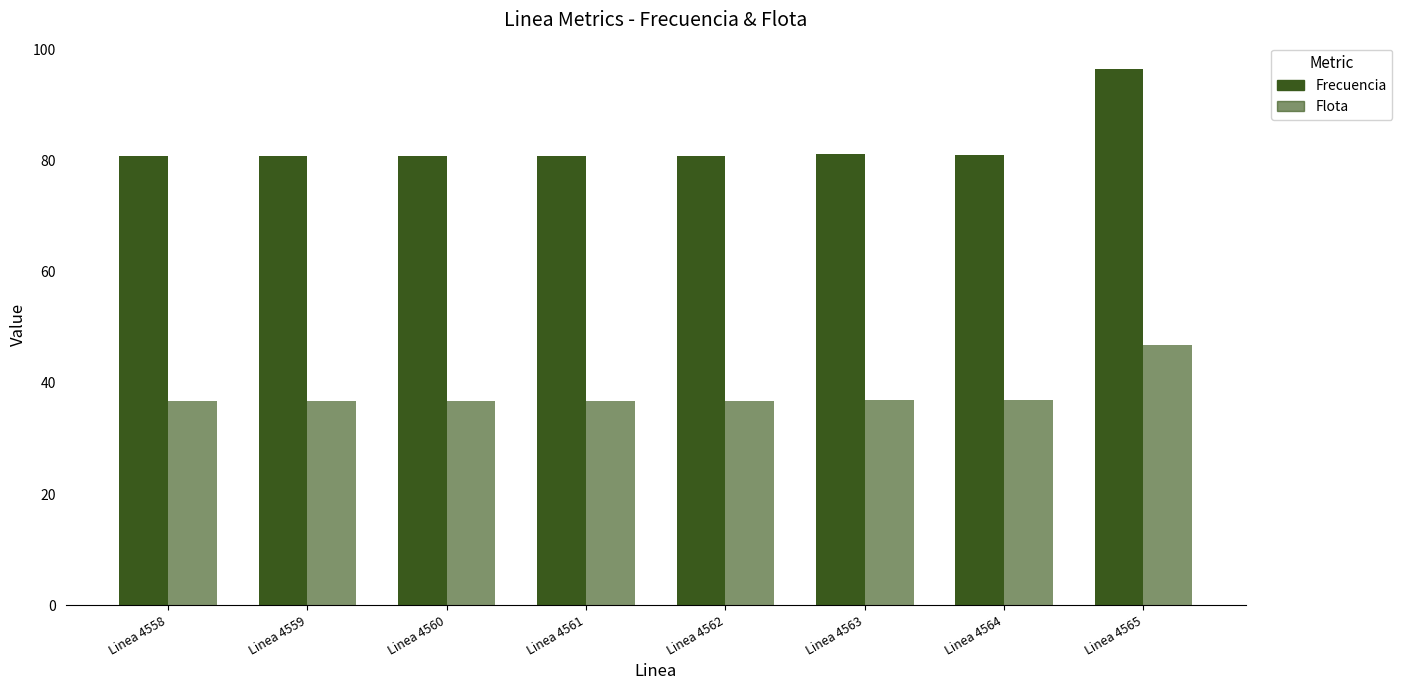

Reading left to right, transcribe all the data shown in this chart.

Frecuencia: 80.9	80.9	80.9	80.9	80.9	81.2	81.1	96.4
Flota: 36.8	36.8	36.8	36.8	36.8	37.0	36.9	46.9